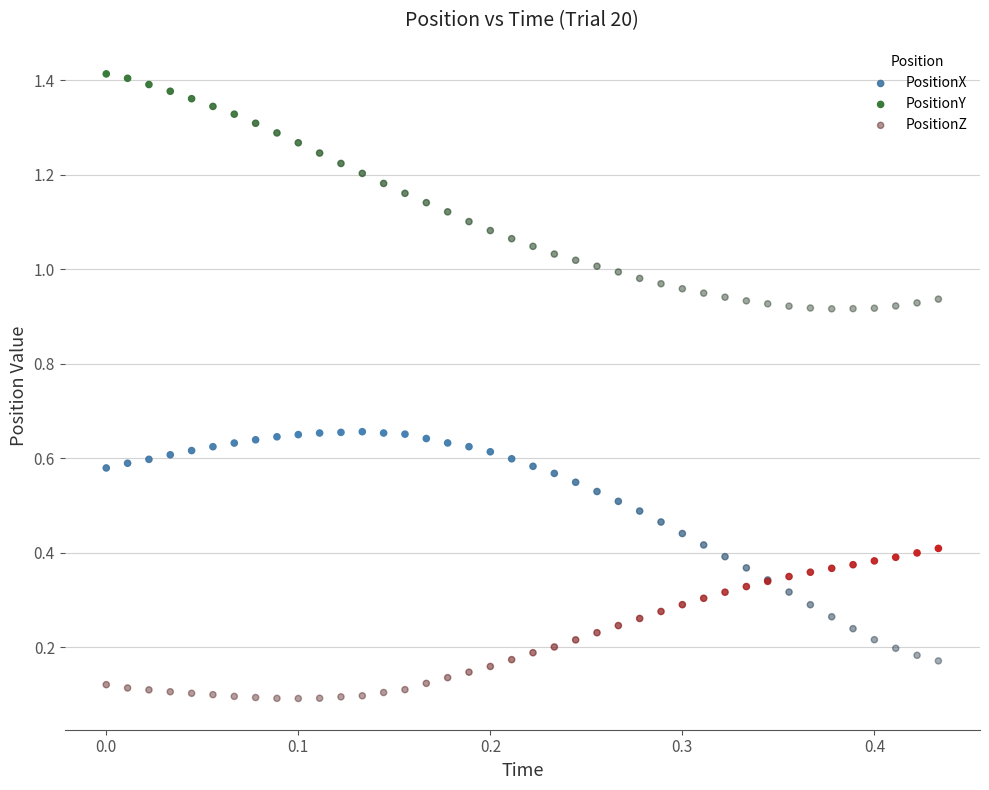

Which series contains the highest Y value?

PositionY